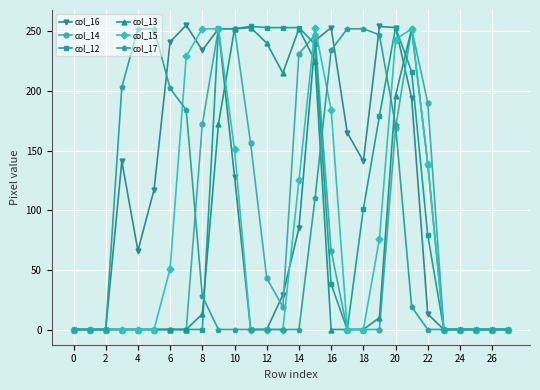

True or false: col_14 has more than 0 interior local peaks.

True